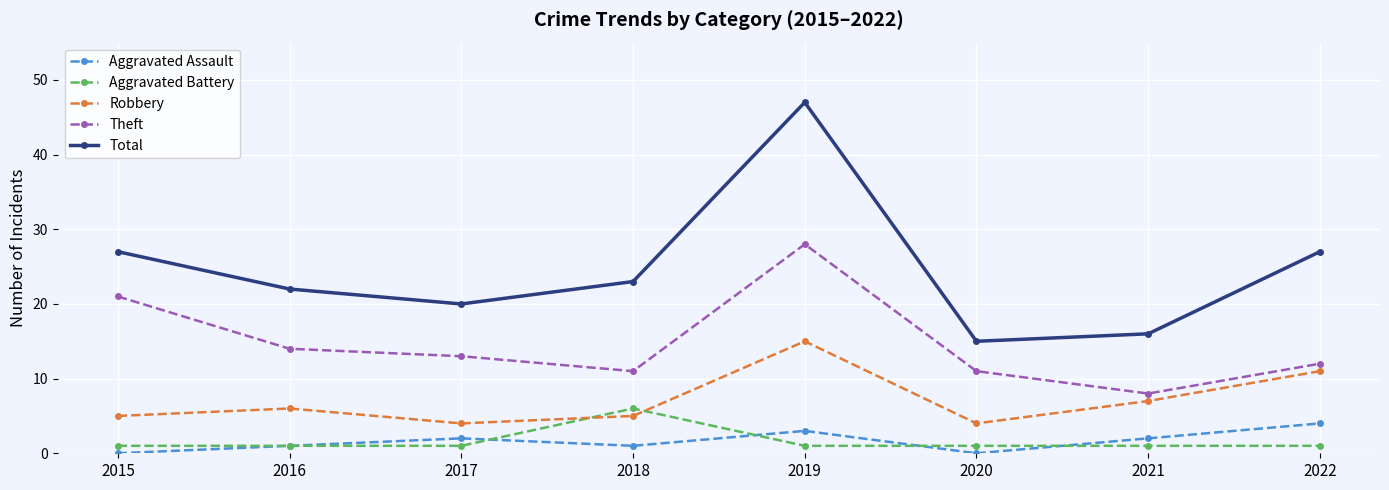

Reading right to left, extract all data points from this chart.

Aggravated Assault: 4	2	0	3	1	2	1	0
Aggravated Battery: 1	1	1	1	6	1	1	1
Robbery: 11	7	4	15	5	4	6	5
Theft: 12	8	11	28	11	13	14	21
Total: 27	16	15	47	23	20	22	27